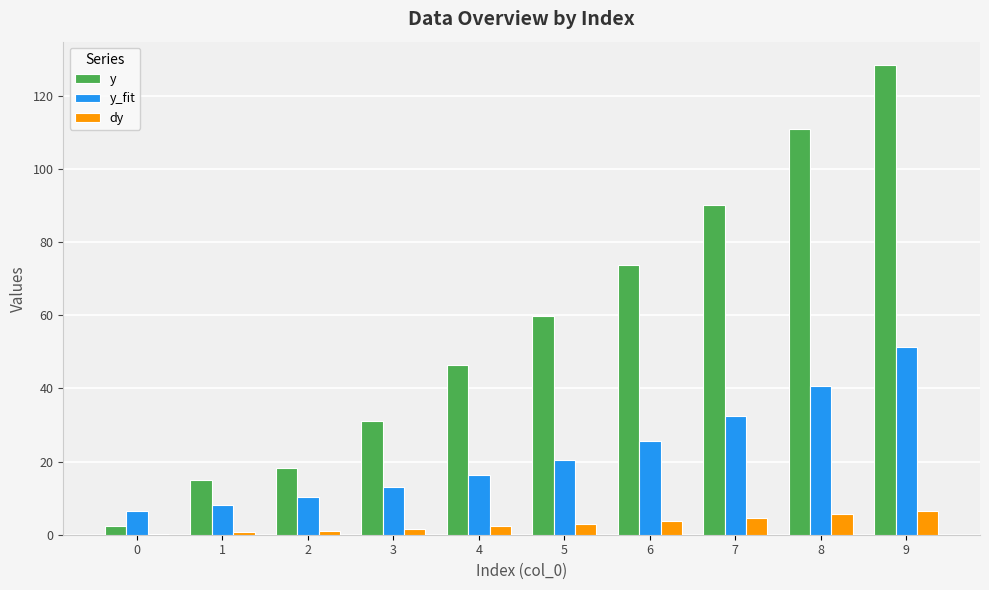

Which series has the widest spread of values?

y